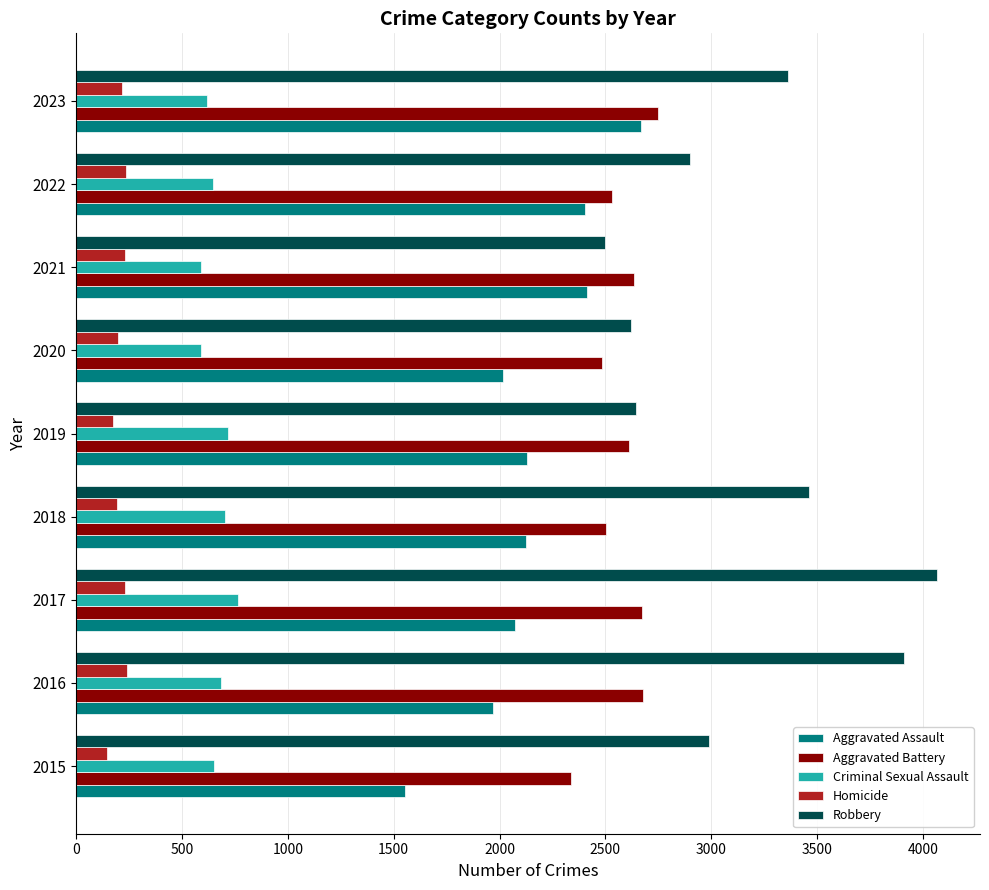

What is the difference between the maximum and minimum values in the Aggravated Battery series?

408